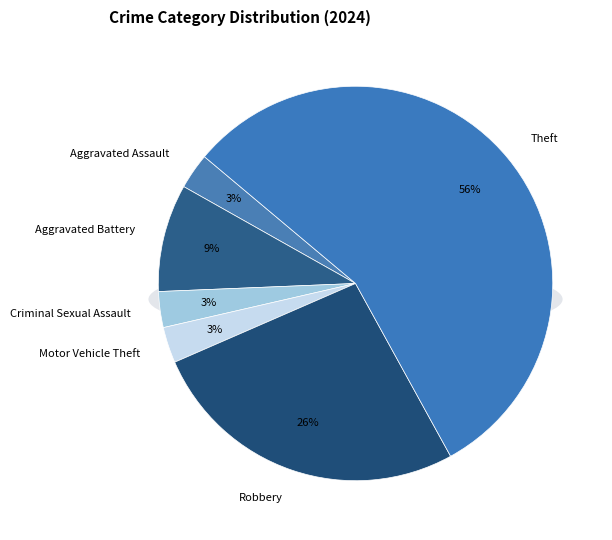

Is there any slice that represents more than half of the pie?

Yes